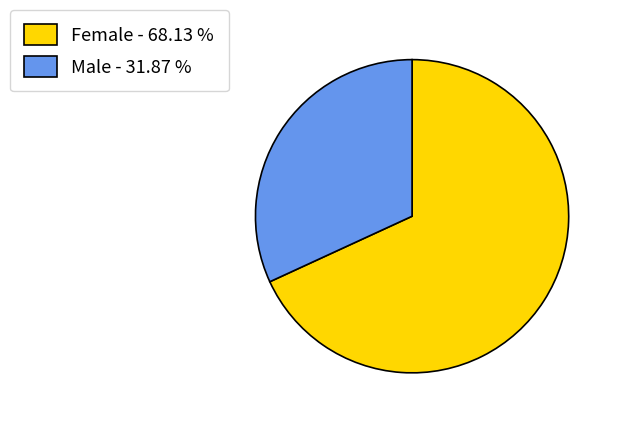

What is the ratio of the value at Male to the value at Female?

0.5